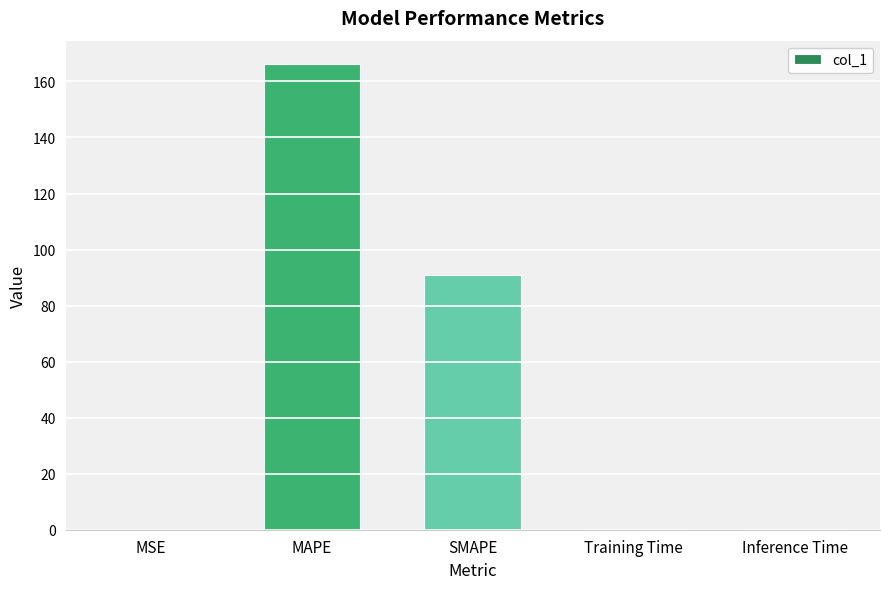

At which category does the chart reach its peak across all series?

MAPE